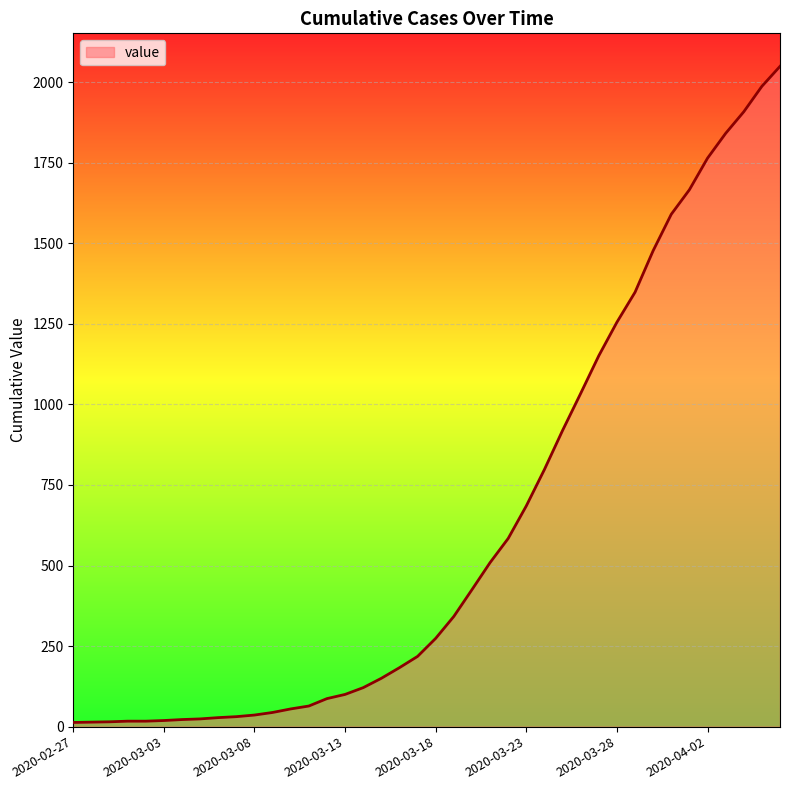

What is the difference between the maximum and minimum values?

2036